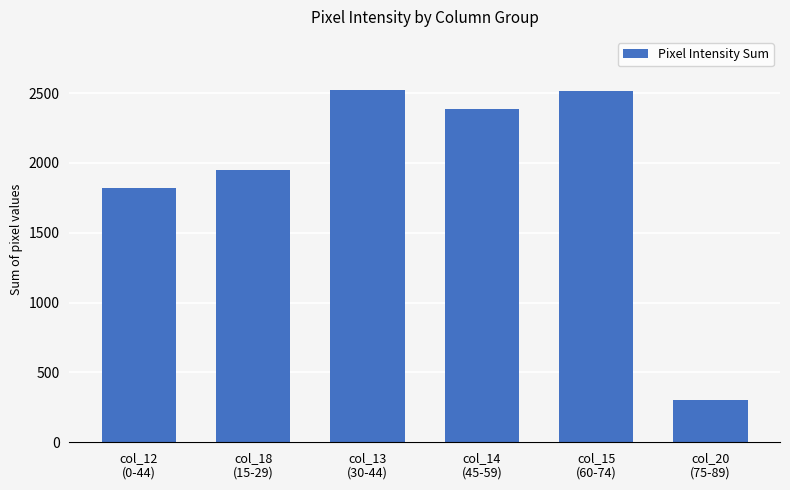

What is the value of the 6th bar from the left?

300